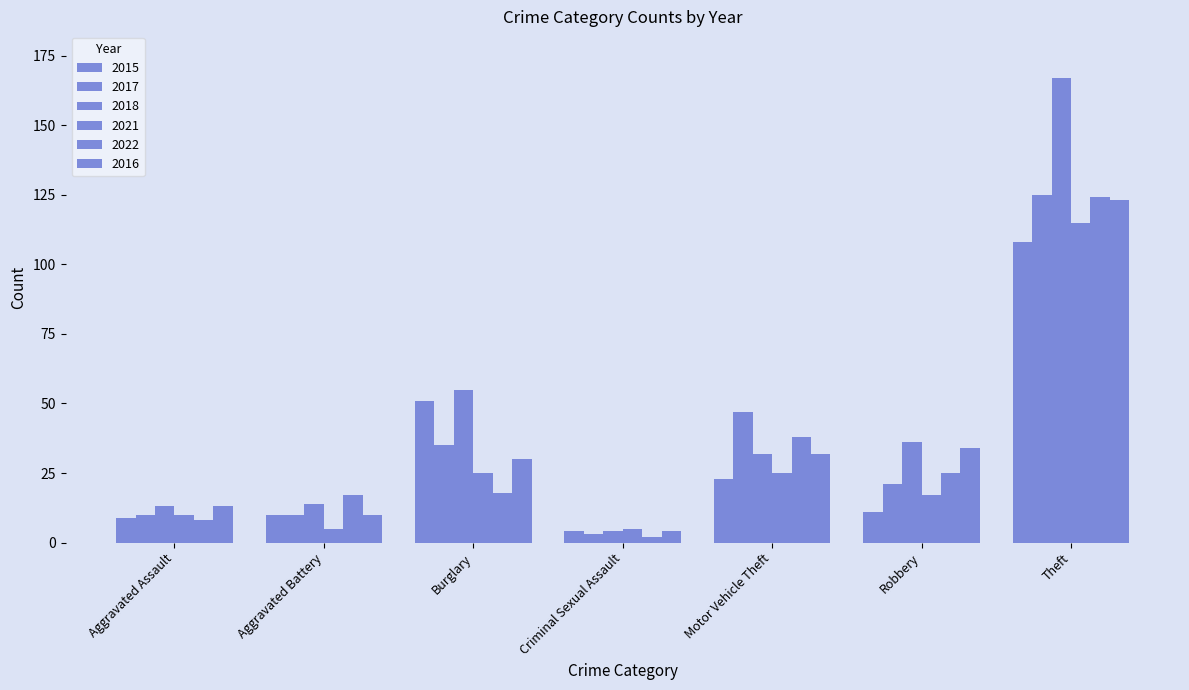

What is the difference between the maximum and minimum values in the 2022 series?

122